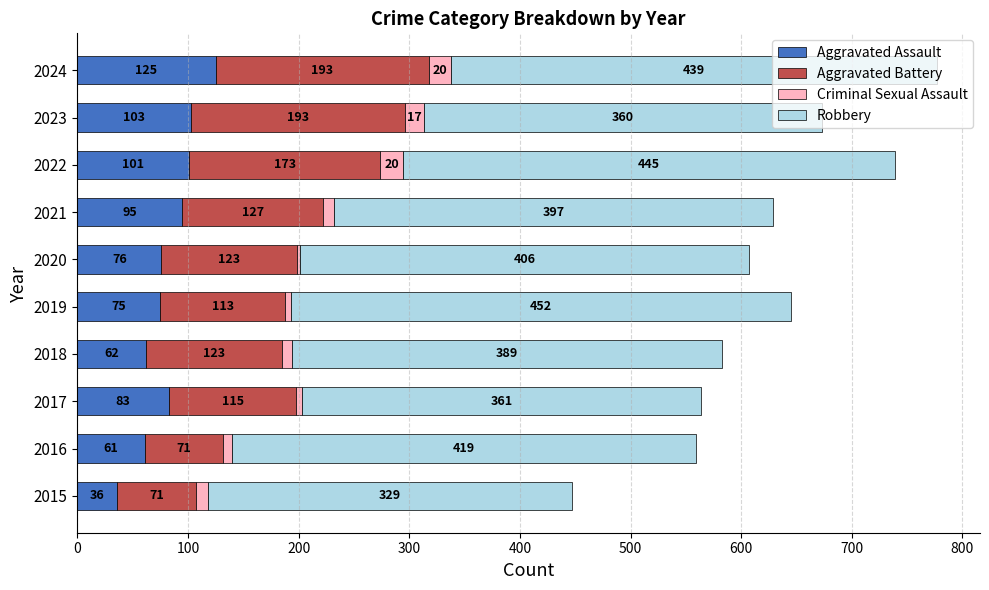

Count the number of categories in the chart.

10